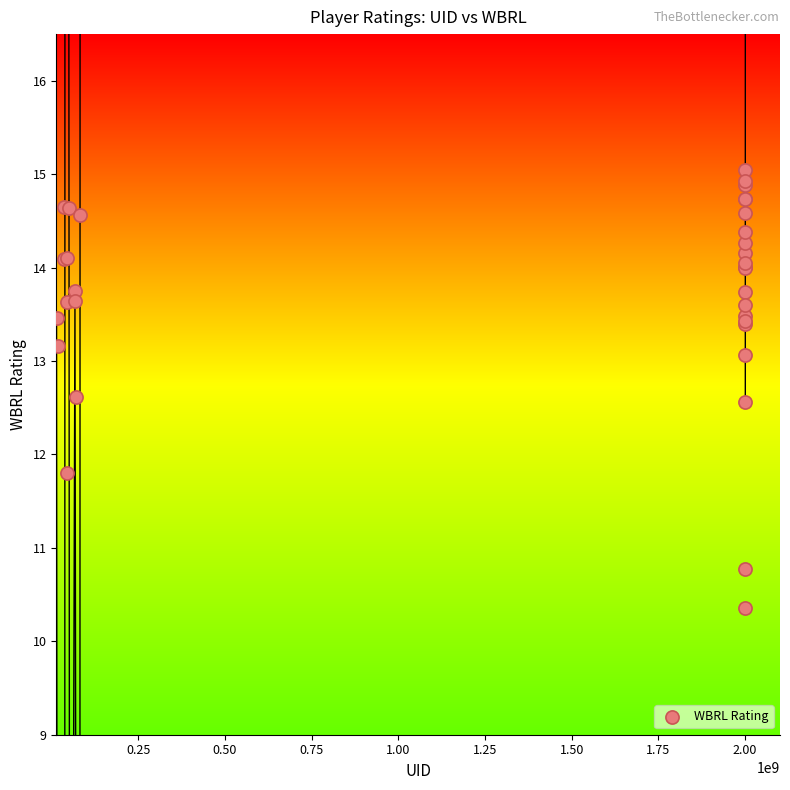

What Y value in the scatter plot is closest to 12?

11.8